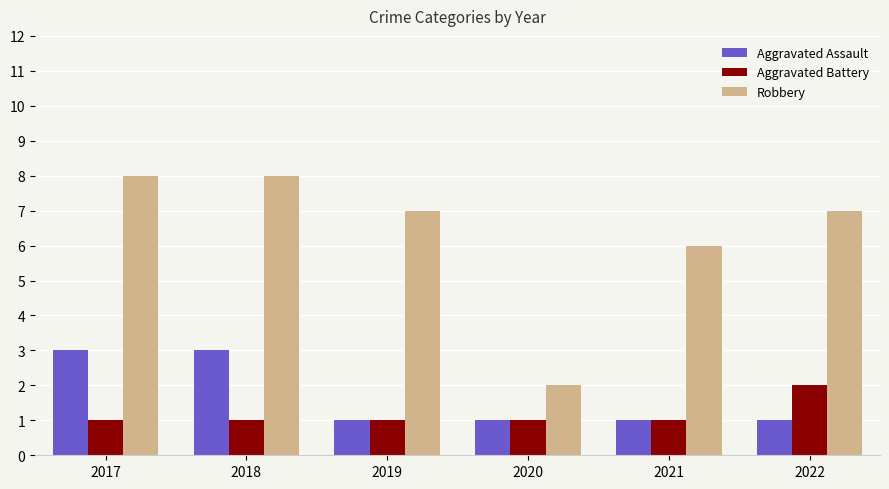

Which series has the largest total across all categories?

Robbery